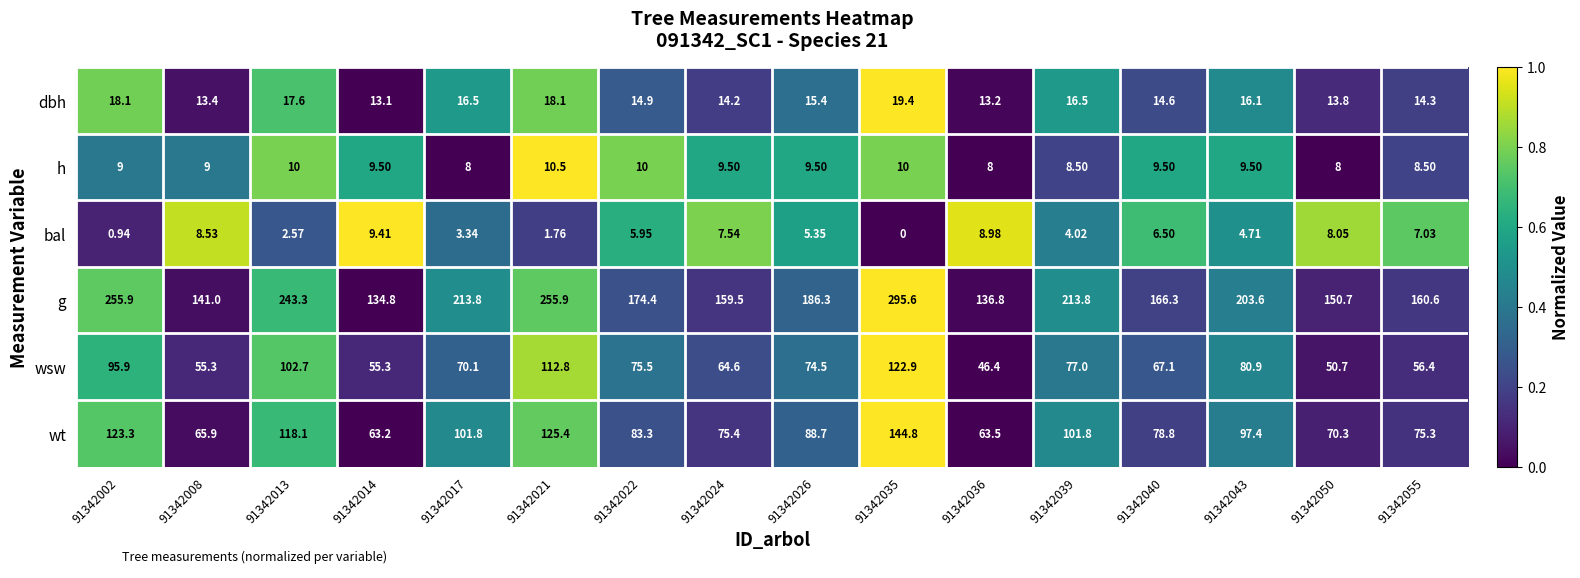

Rank the series by their maximum value, from highest to lowest.

g, wt, wsw, dbh, h, bal